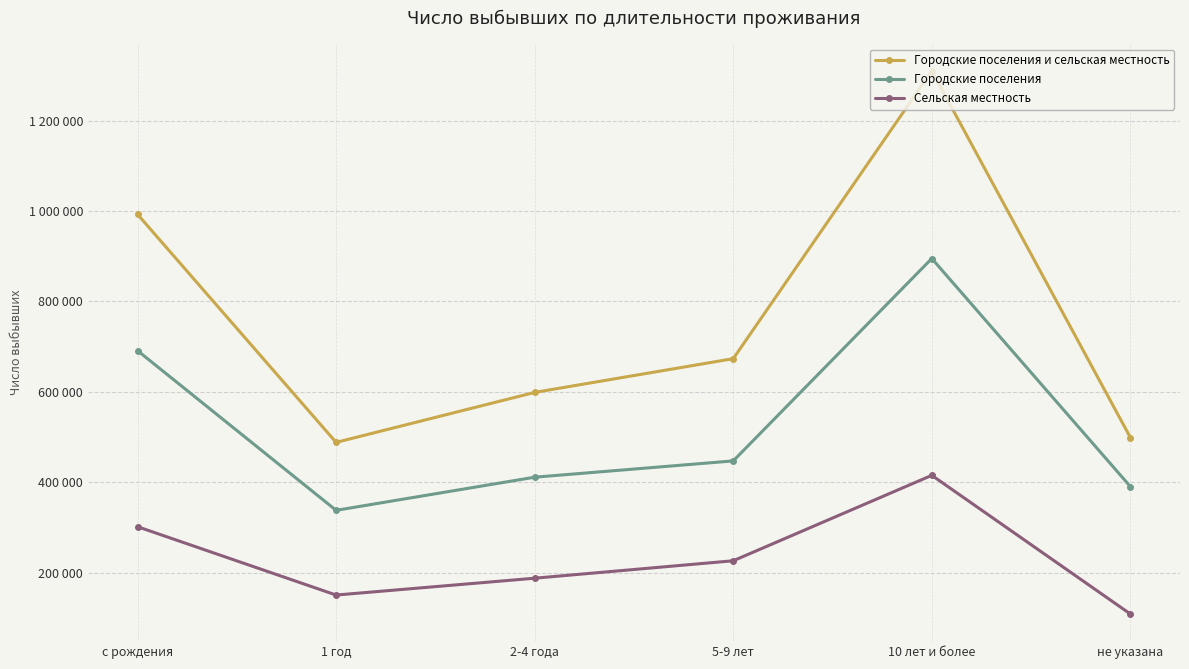

Does the chart have visible grid lines?

Yes